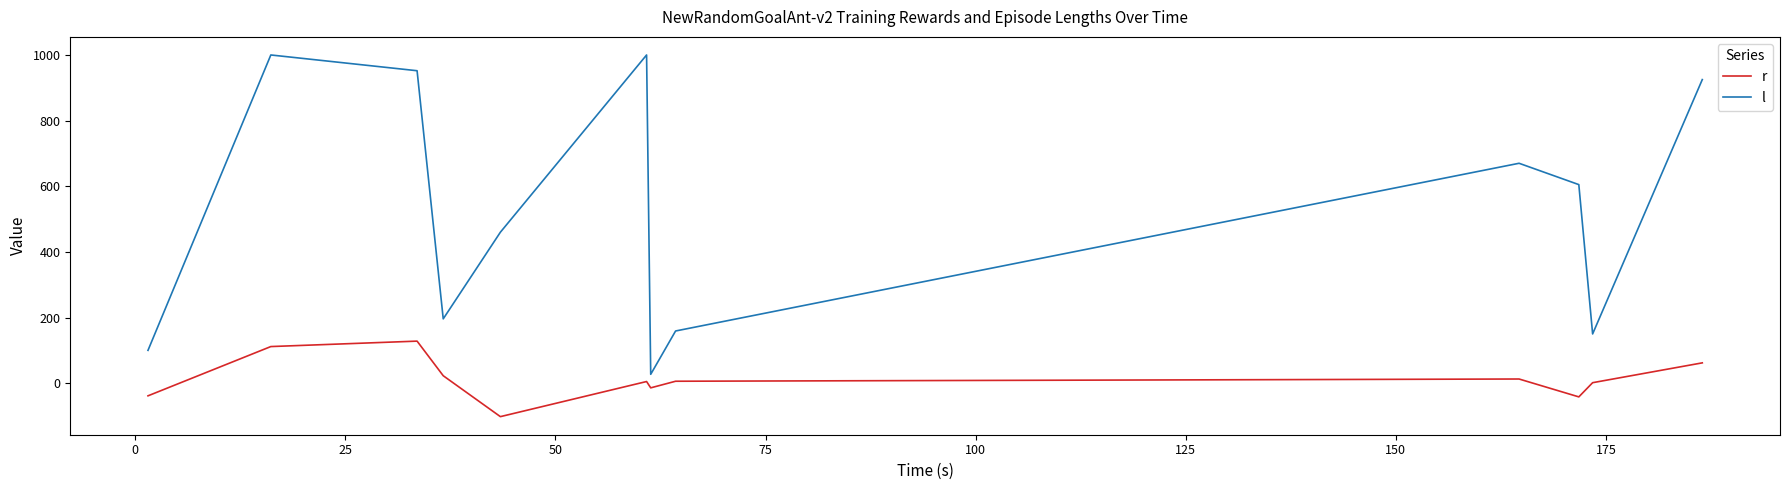

What is the difference between the maximum and minimum values in the l series?

973.0